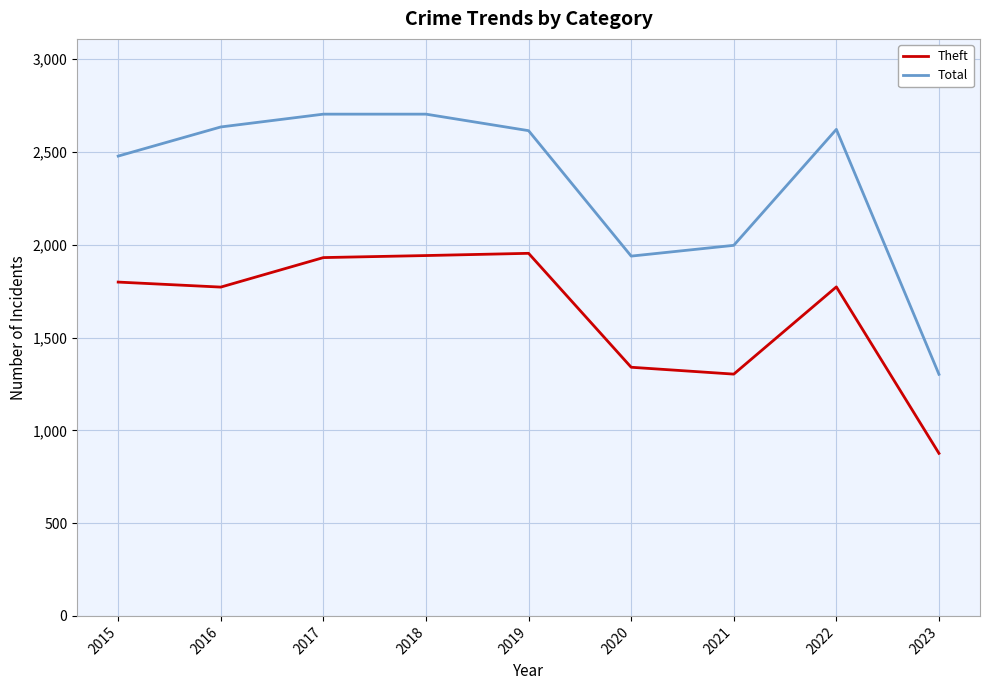

What is the difference between the maximum and minimum values in the Theft series?

1078